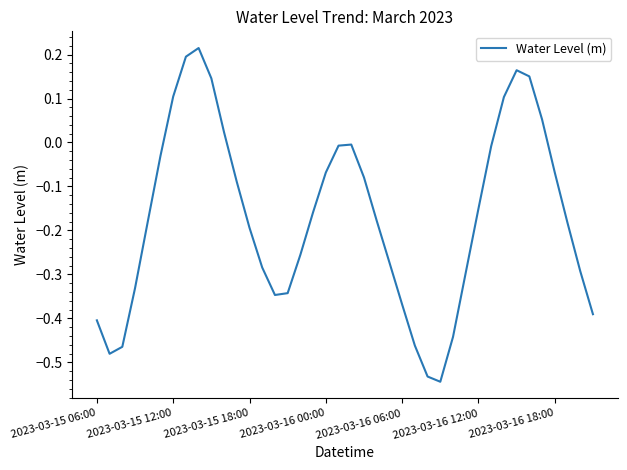

What is the difference between the maximum and minimum values?

0.8